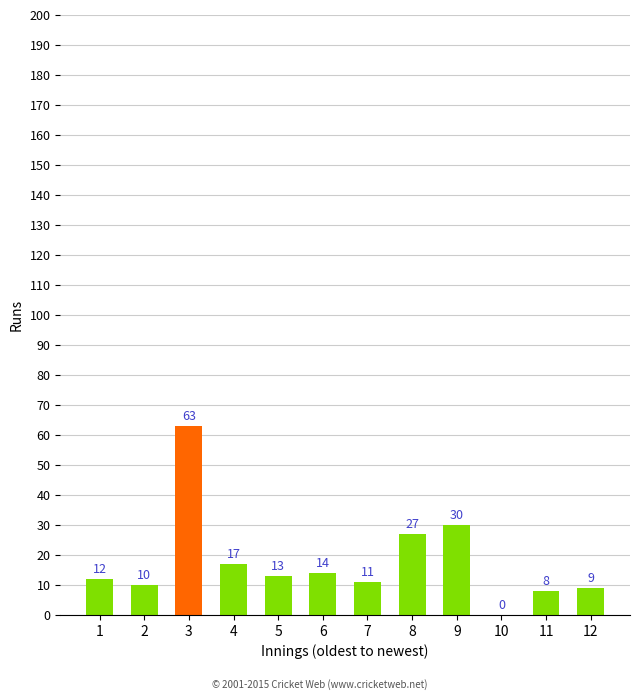

What is the maximum value shown in the chart?

63